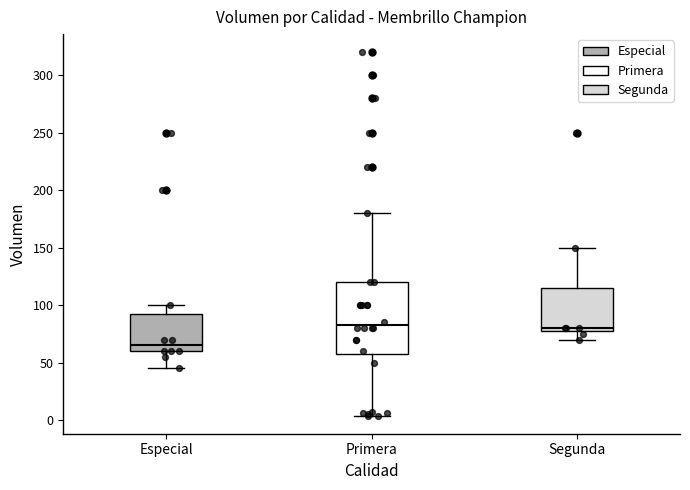

Which box's median line is the lowest?

Especial